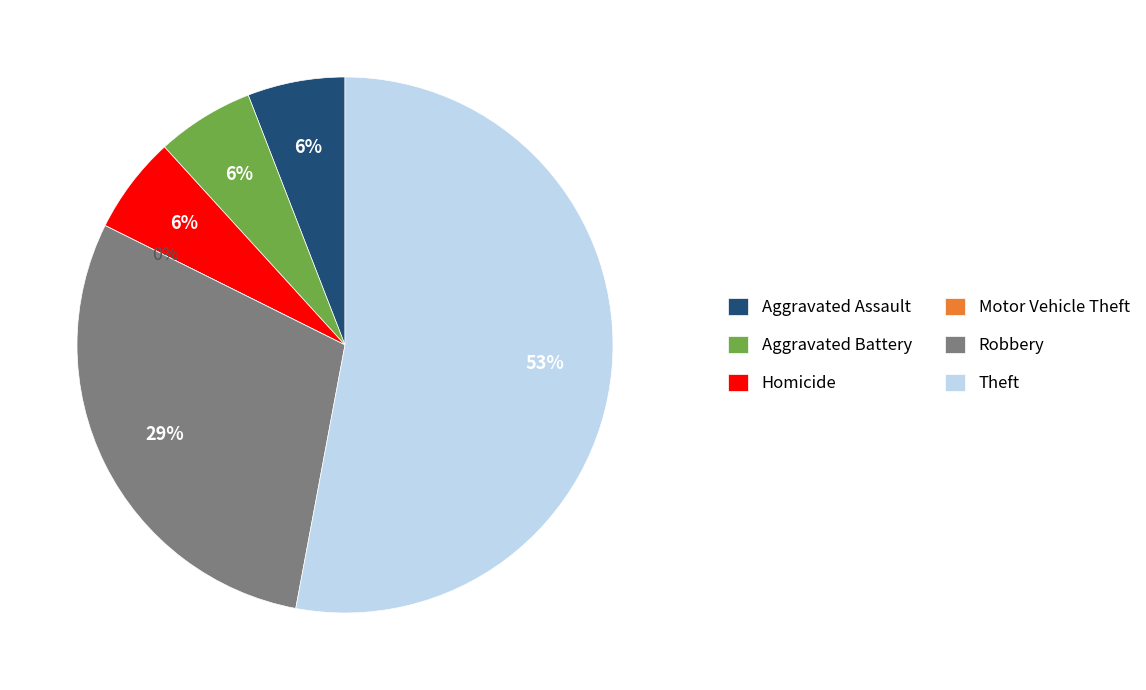

What percentage is the Aggravated Assault slice, to the nearest percent?

6%